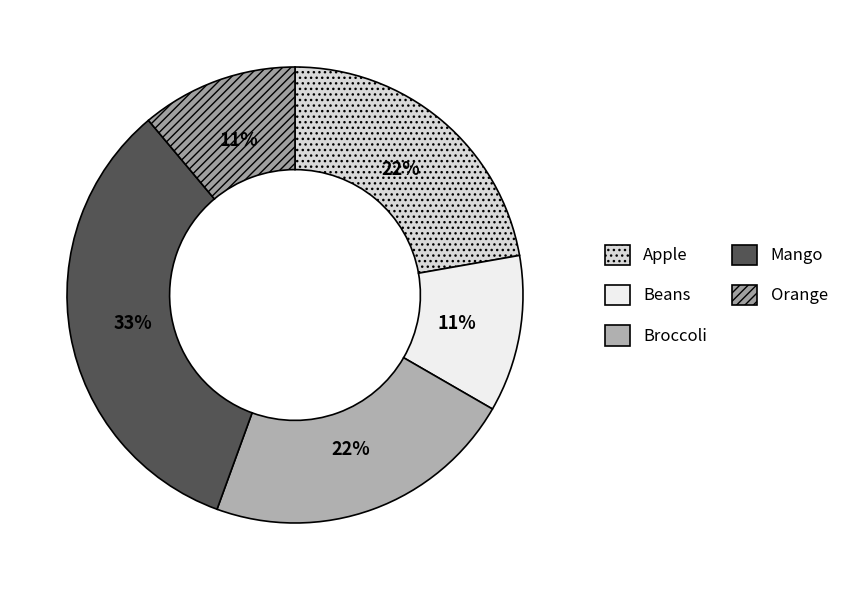

Is there any slice that represents more than half of the pie?

No